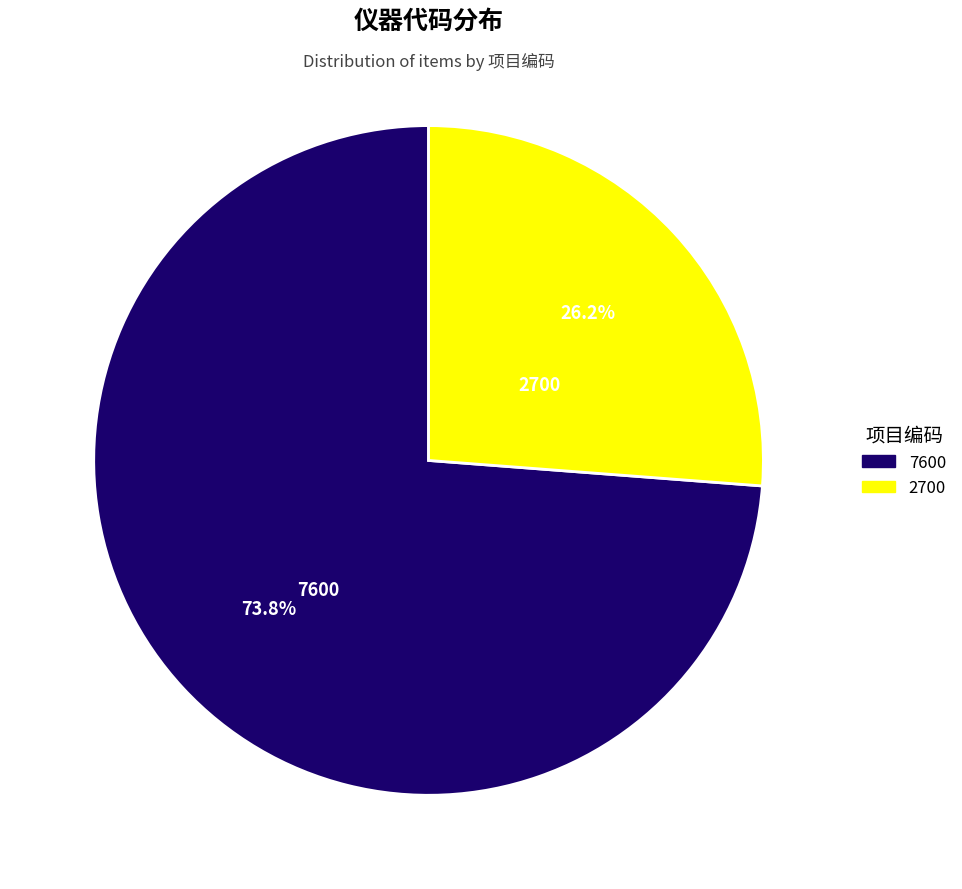

The 7600 slice represents 87% of the pie. True or false?

False